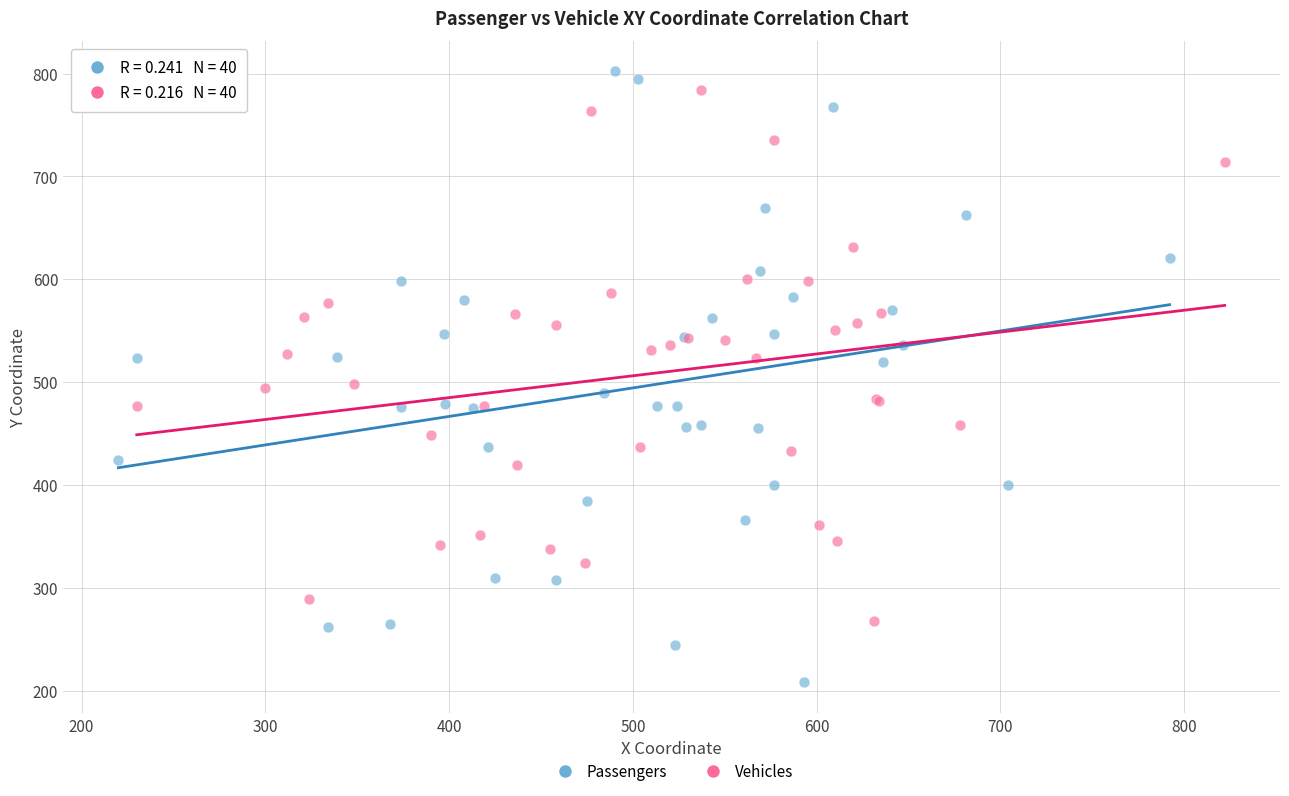

Which series has the widest spread of Y values?

Passengers